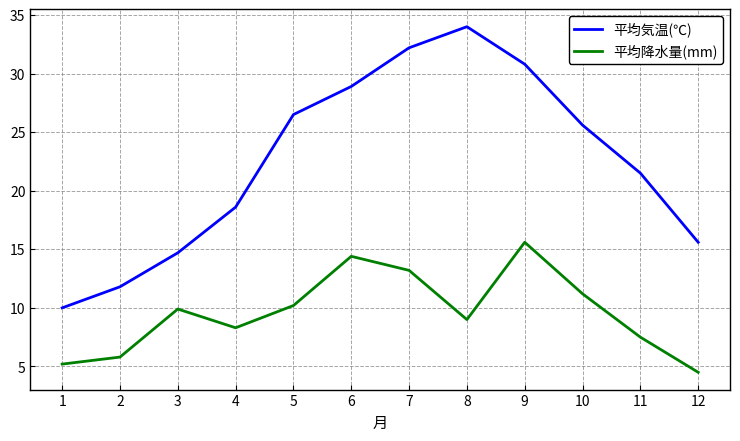

How many lines are shown in the chart?

2